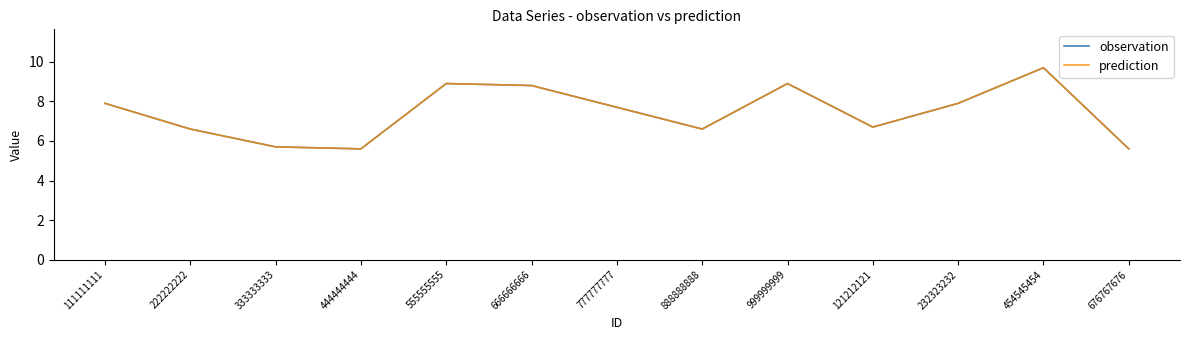

Is this an area chart (filled region under the line)?

No